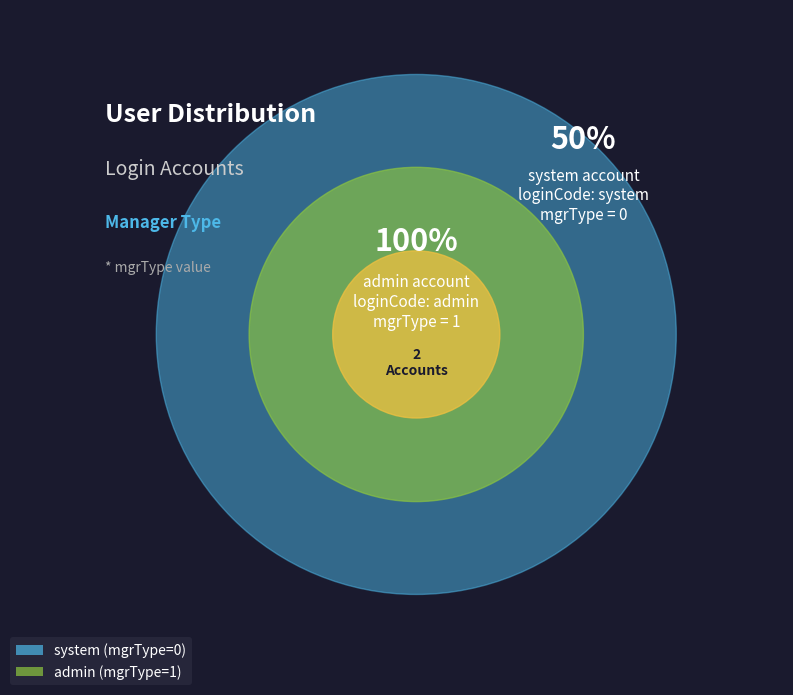

How many slices are in this pie chart?

2